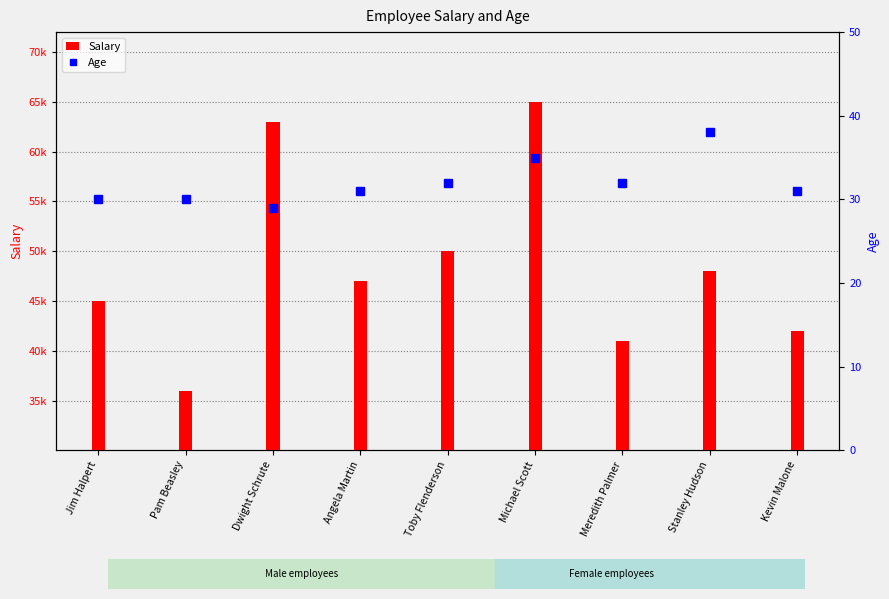

Reading right to left, transcribe all the data shown in this chart.

Salary: 42000	48000	41000	65000	50000	47000	63000	36000	45000
Age: 31	38	32	35	32	31	29	30	30